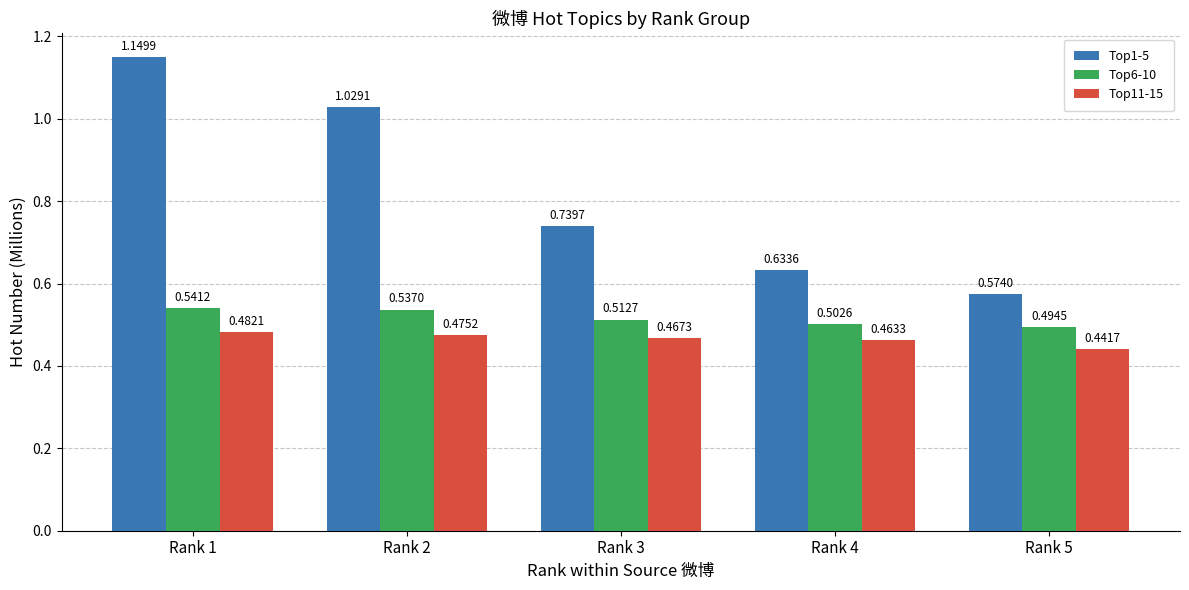

List the series in order of their peak value, highest first.

Top1-5, Top6-10, Top11-15